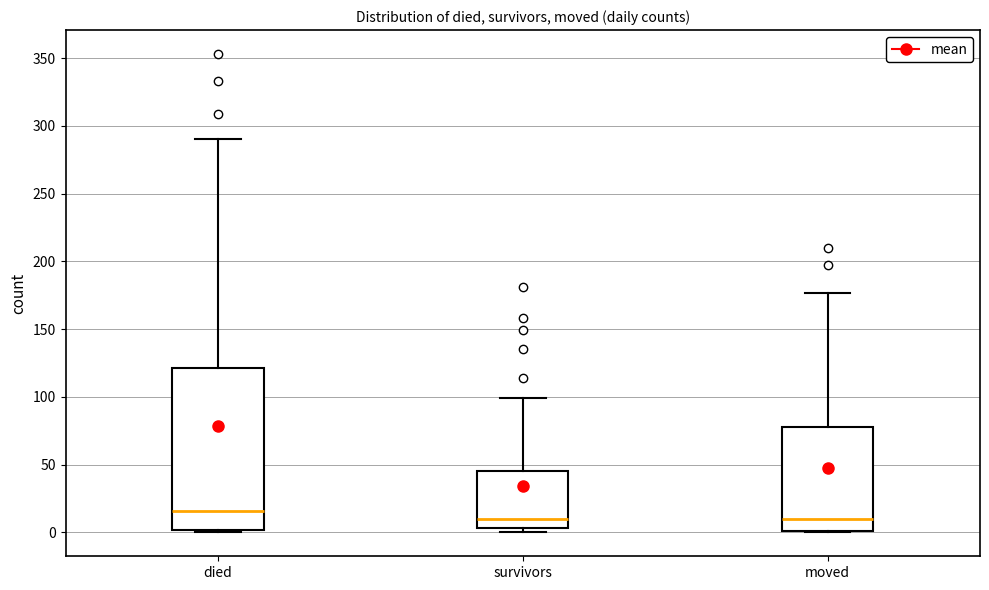

Reading left to right, read every box against the y-axis: the position of its median line, the range the box covers, and the ends of its whiskers. The values are not printed on the chart, so give them approximately, as read against the axis.

died: median 15, box 0 to 120, whiskers 0 to 290
survivors: median 10, box 5 to 45, whiskers 0 to 100
moved: median 10, box 0 to 80, whiskers 0 to 175